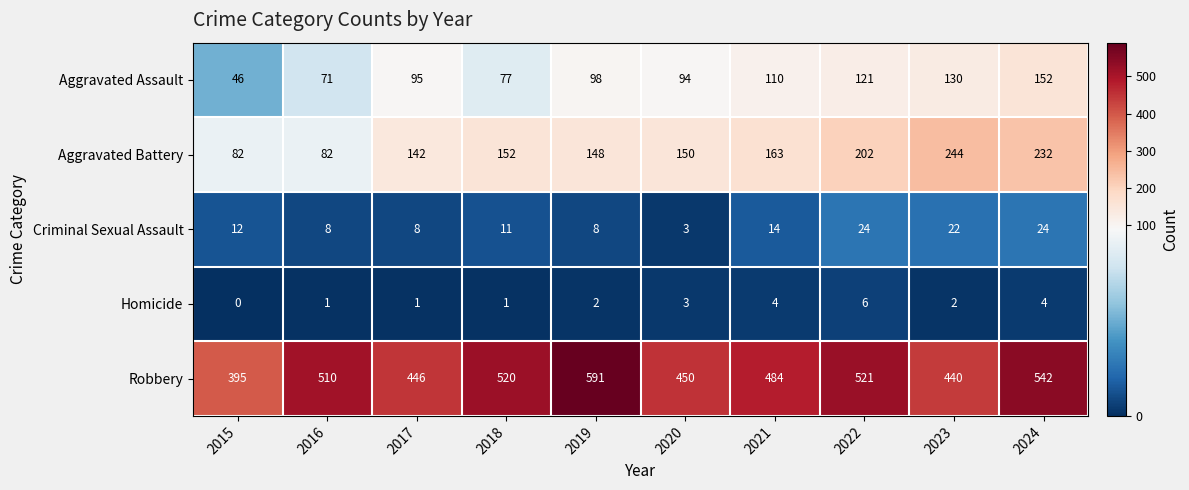

At 2022, list the series in order from smallest to largest.

Homicide, Criminal Sexual Assault, Aggravated Assault, Aggravated Battery, Robbery